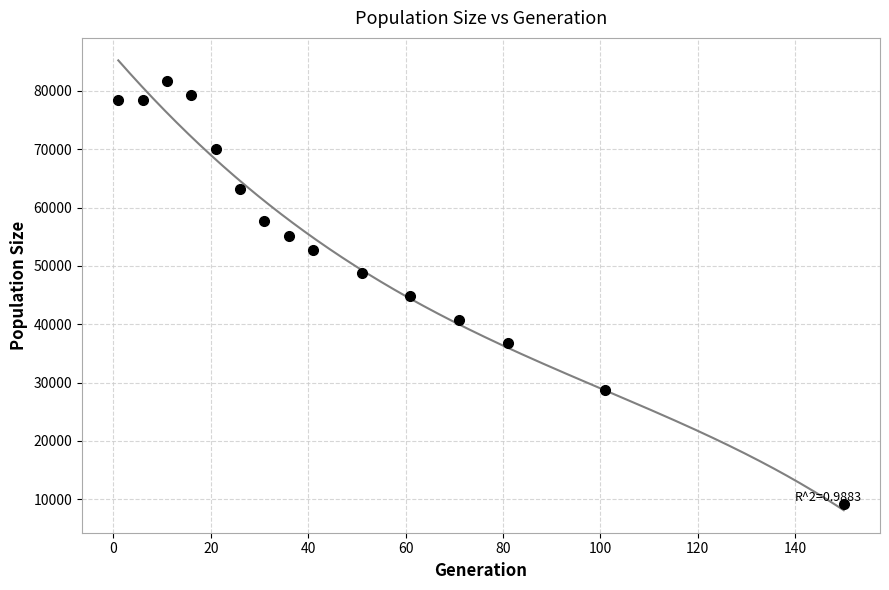

What is the range of Y values (max minus min)?

72496